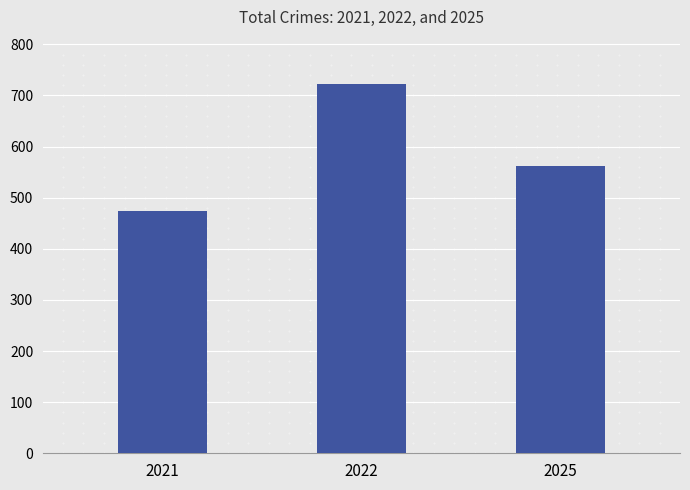

The chart shows a value of 1134 at 2022. True or false?

False